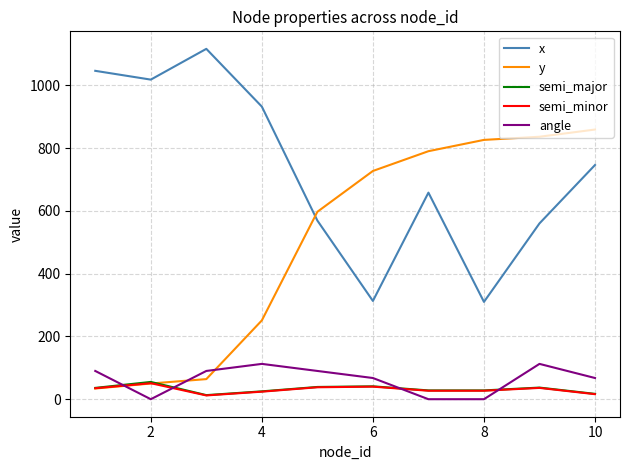

What is the greatest value displayed?

1116.0